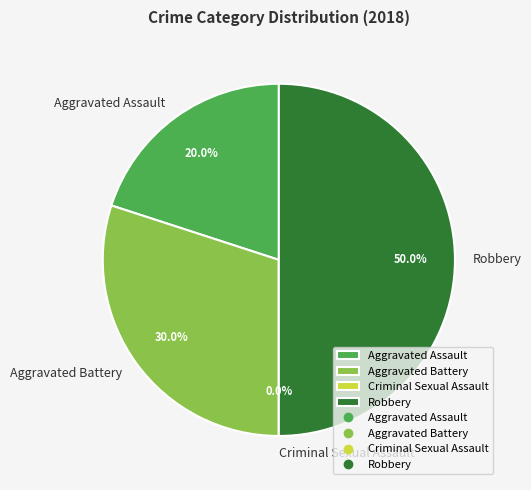

The Aggravated Battery slice represents 30% of the pie. True or false?

True